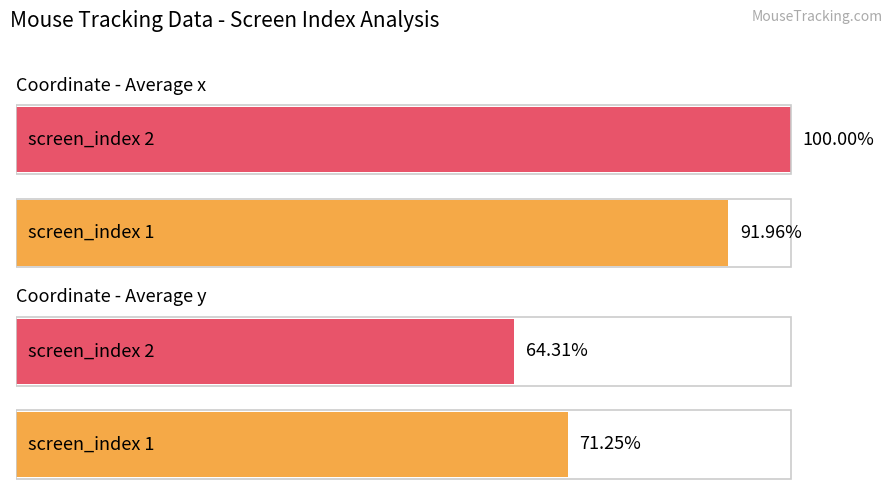

What is the value of the Average y bar at the 2nd from the left?

64.3